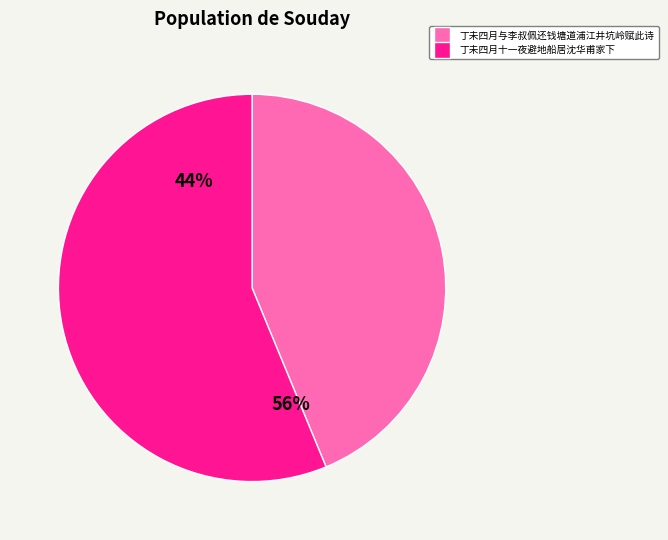

To the nearest percent, what is the difference between the largest and smallest slice percentages?

12%